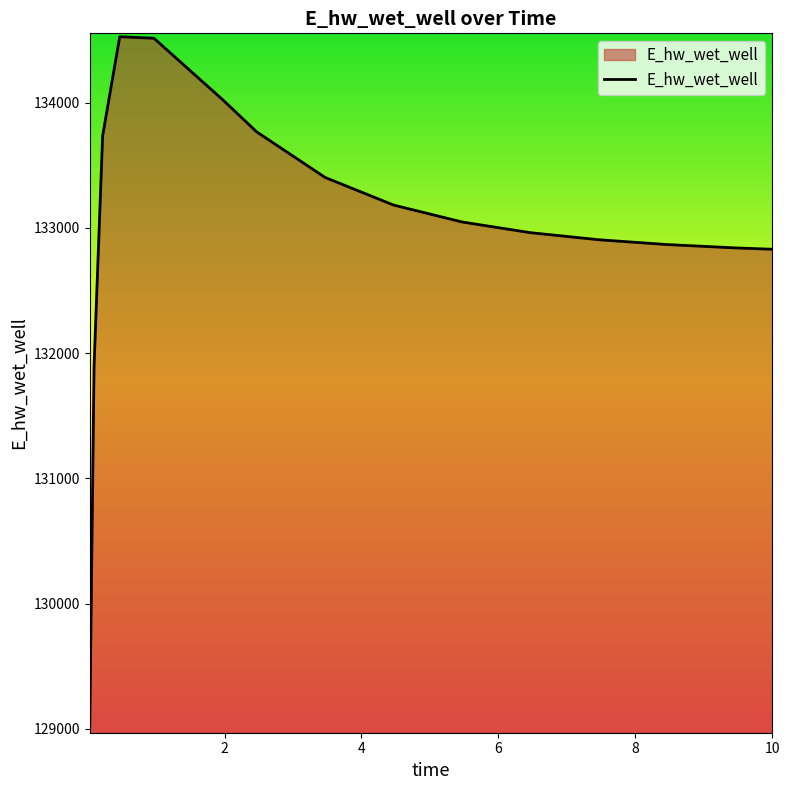

What is the greatest value displayed?

134526.6